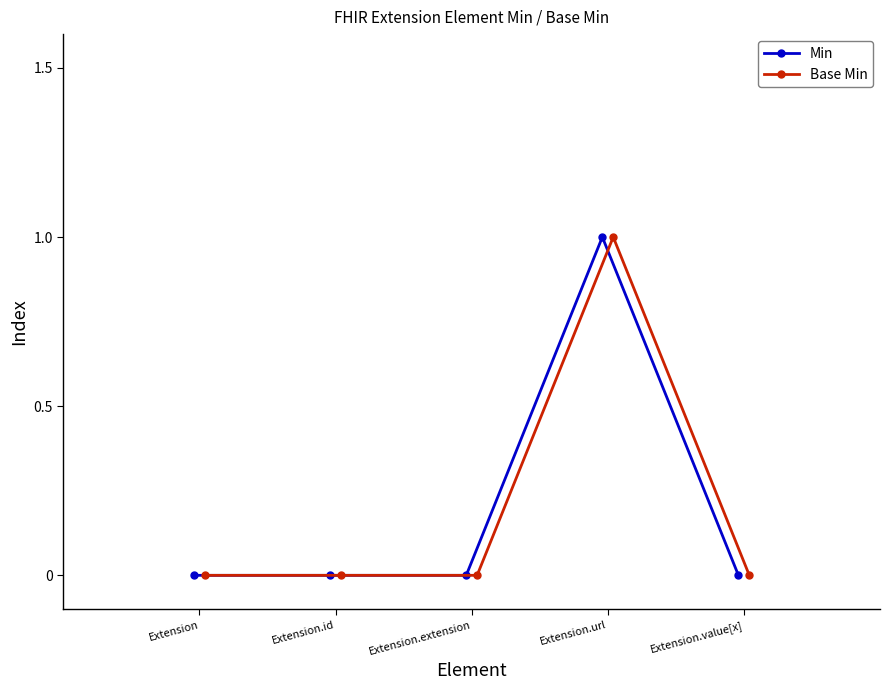

What is the label of the 2nd point from the left?

Extension.id